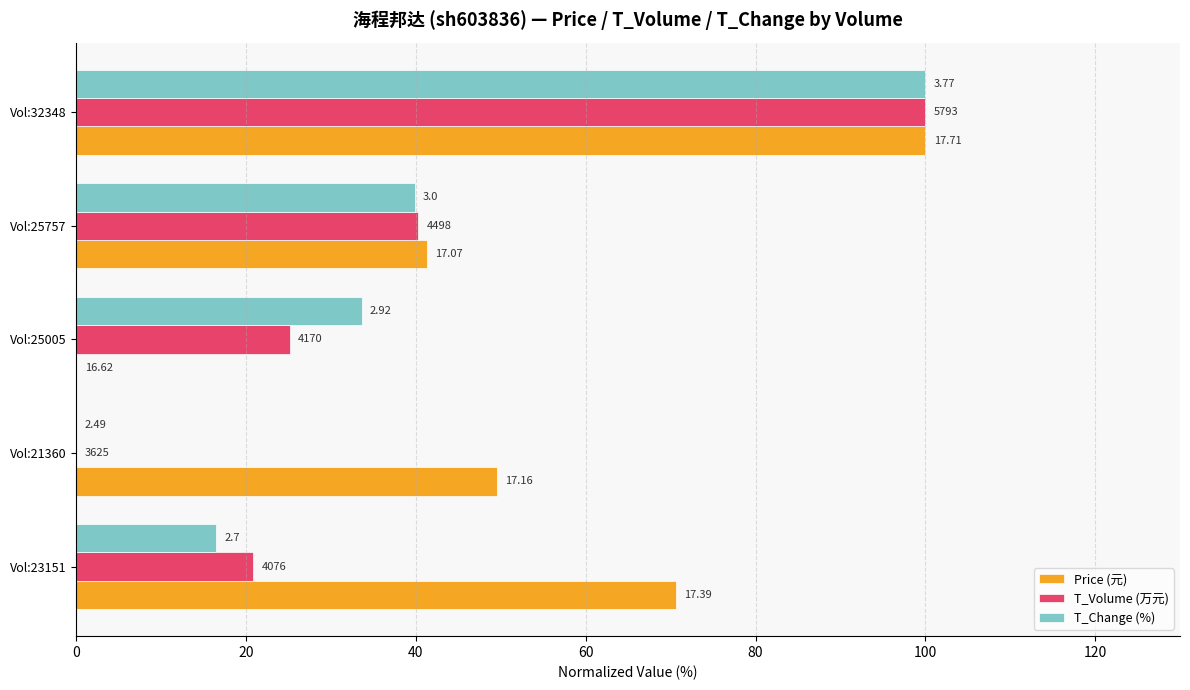

How many series are shown in this chart?

3